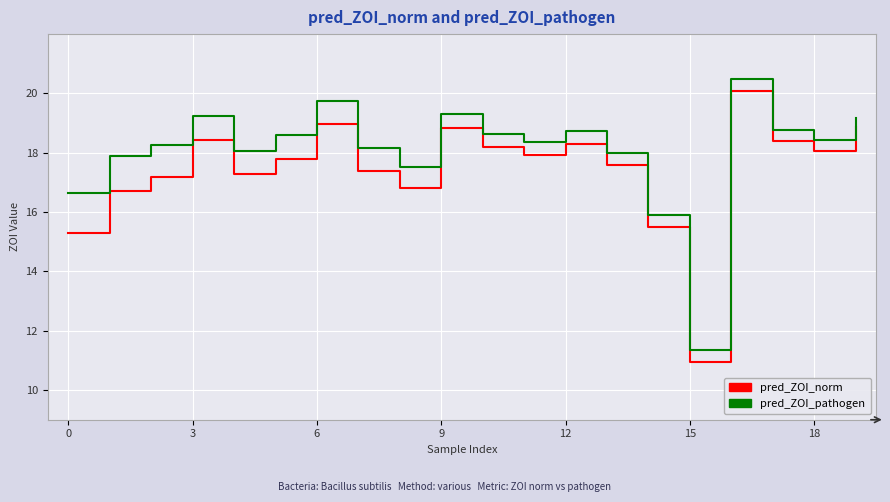

What is the maximum value shown in the chart?

20.5